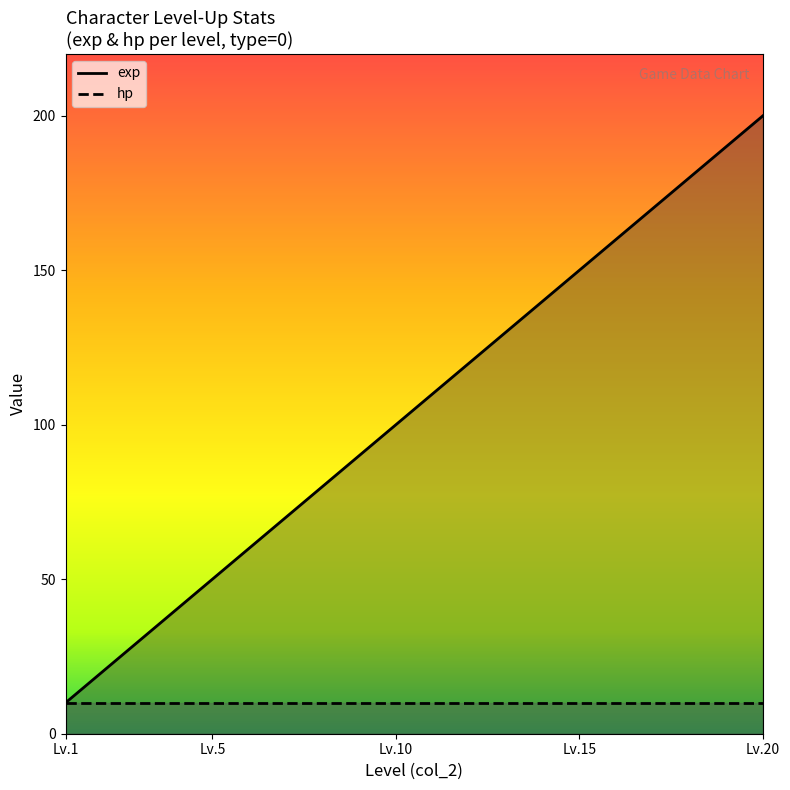

Rank the categories by value from highest to lowest.

20, 19, 18, 17, 16, 15, 14, 13, 12, 11, 10, 9, 8, 7, 6, 5, 4, 3, 2, 1